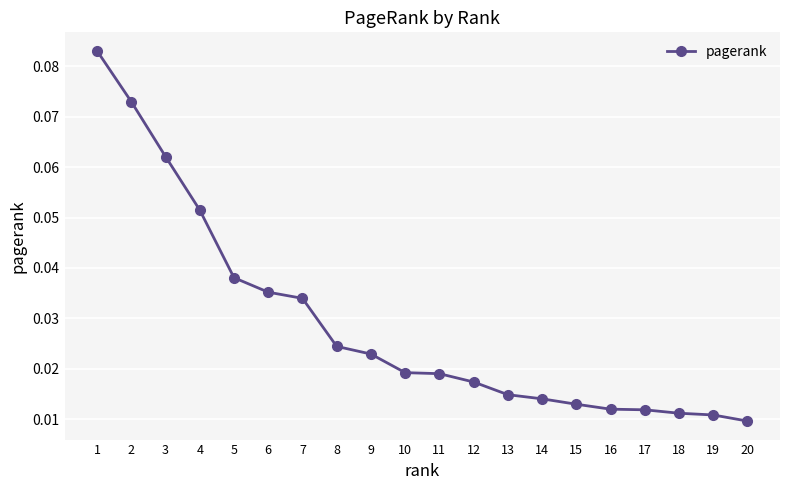

Count the values in the range 0 to 1.

20